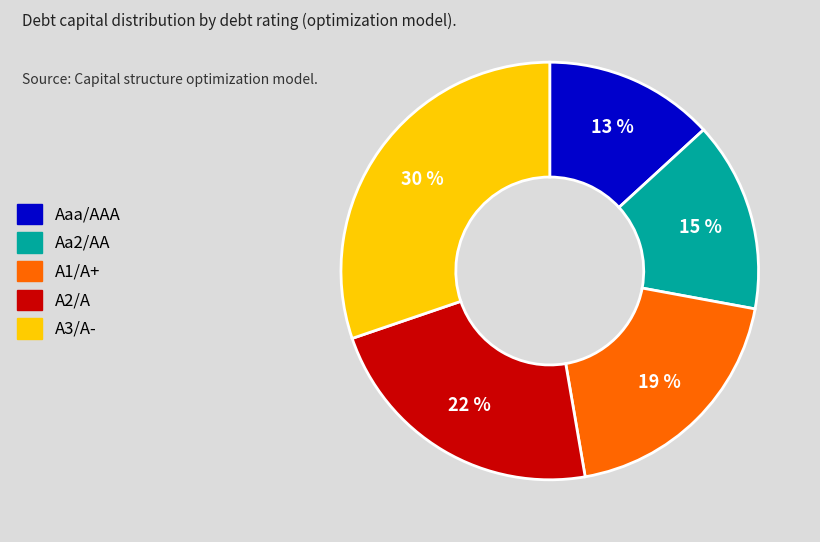

True or false: Aa2/AA accounts for 1% of the total.

False